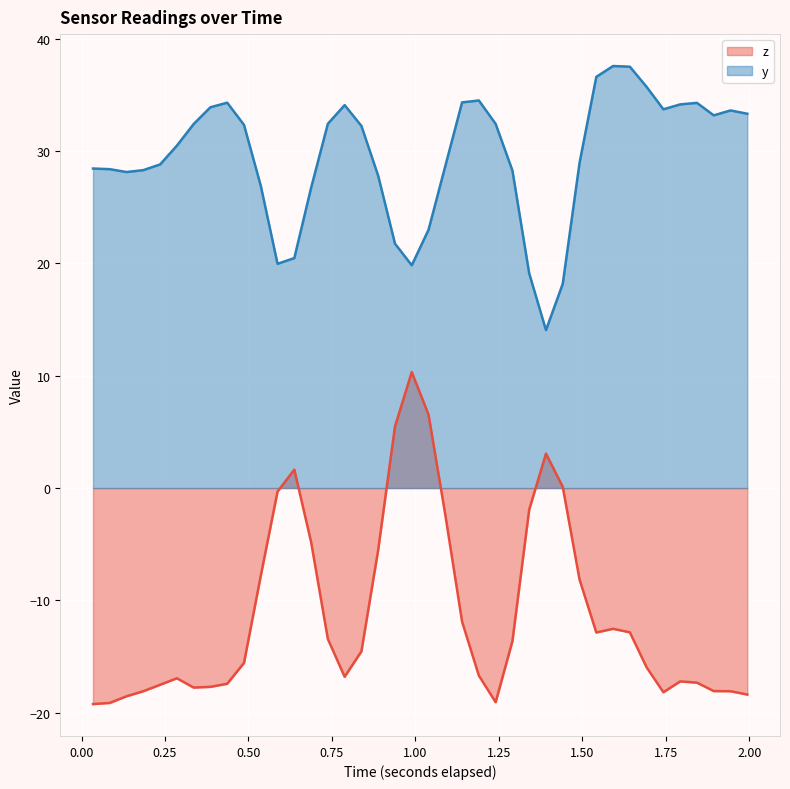

Which series has the widest spread of values?

z